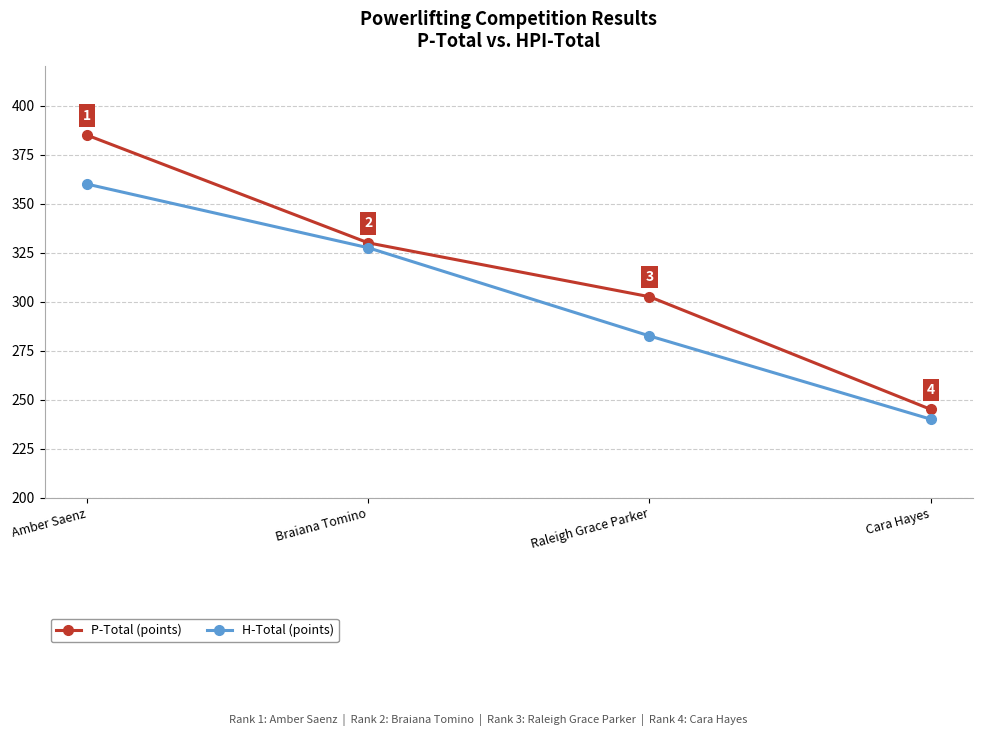

What are all the series names shown in the legend?

P-Total (points), H-Total (points)